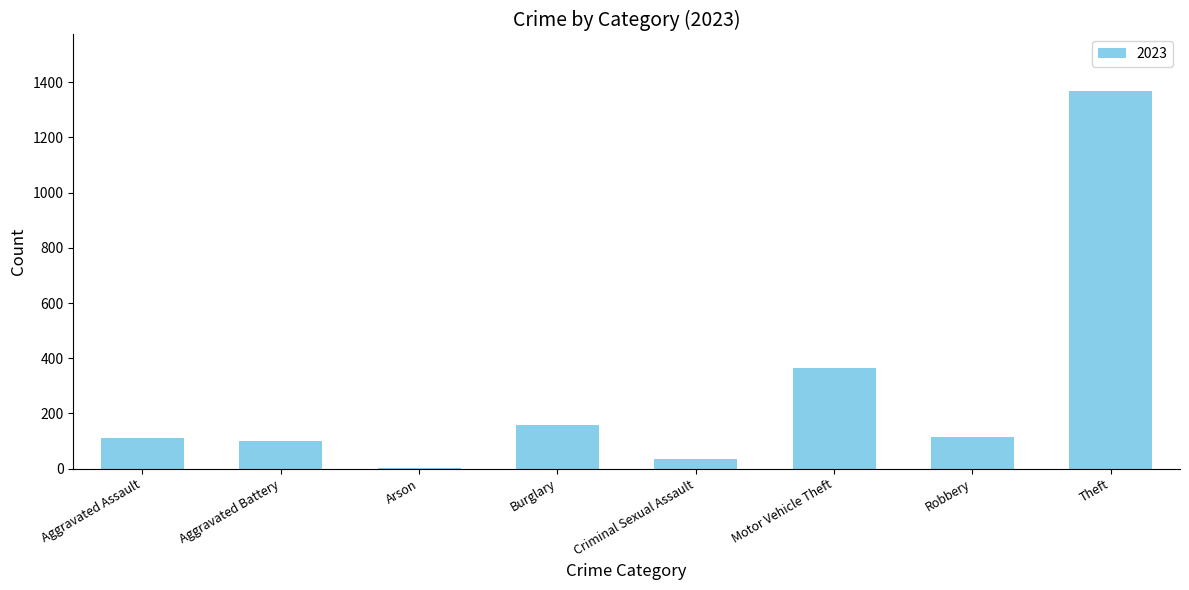

Which has a higher value, Theft or Arson?

Theft